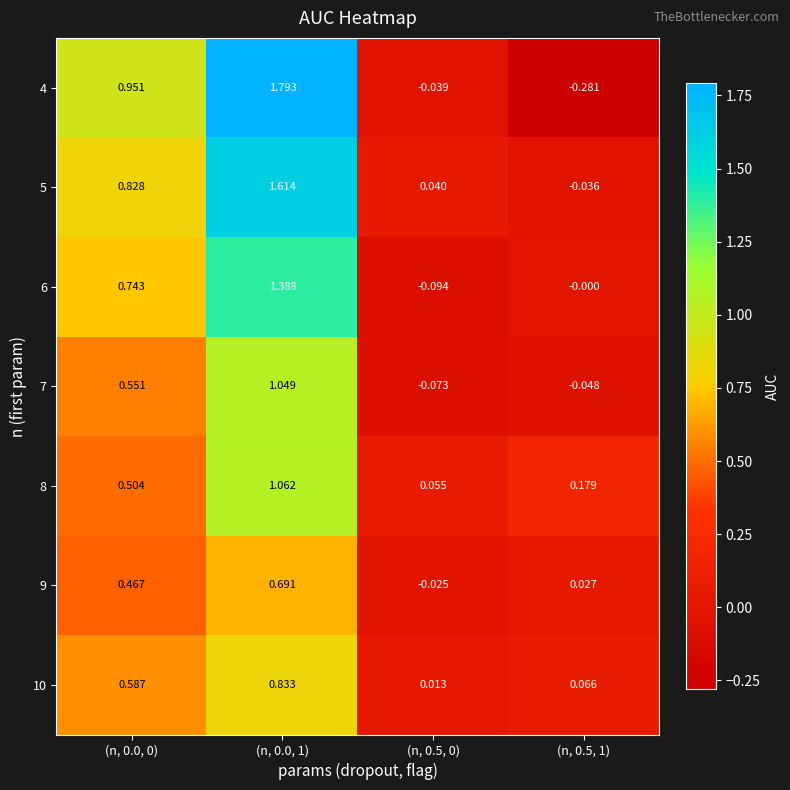

What is the difference between the highest and lowest values at (n, 0.0, 0)?

0.5